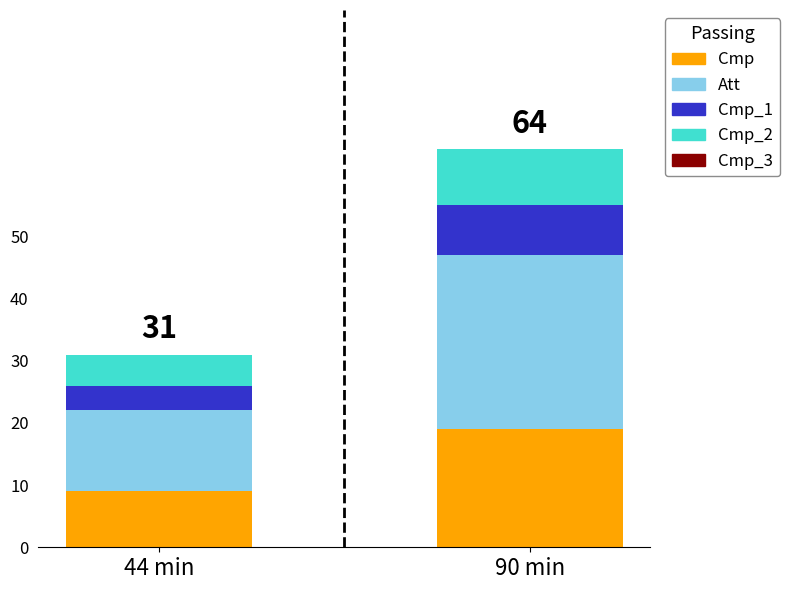

Rank the categories by Cmp value from highest to lowest.

90 min, 44 min